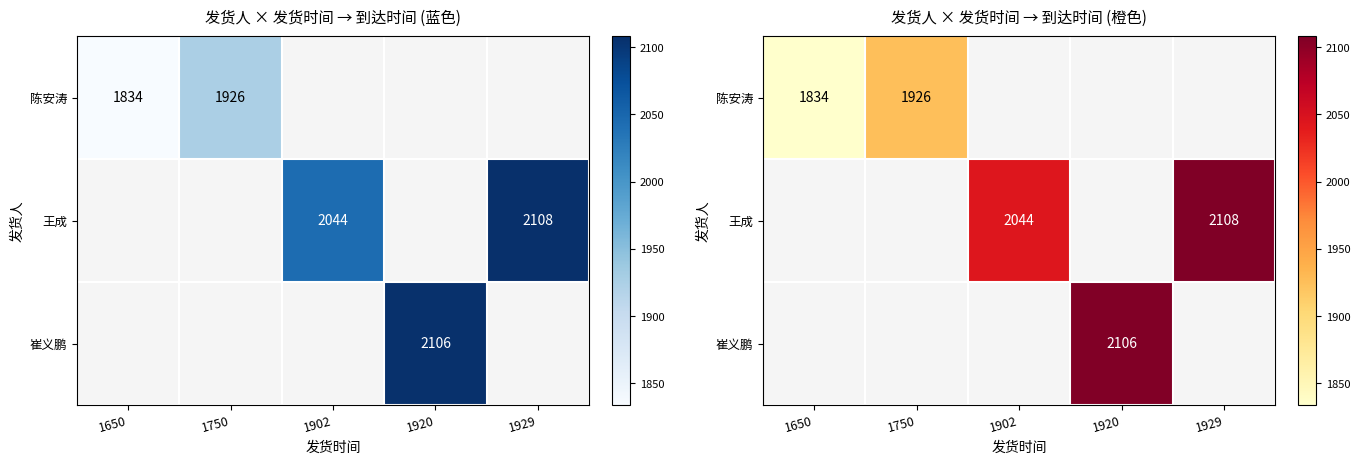

Which series changed the most between 1902 and 1929?

王成